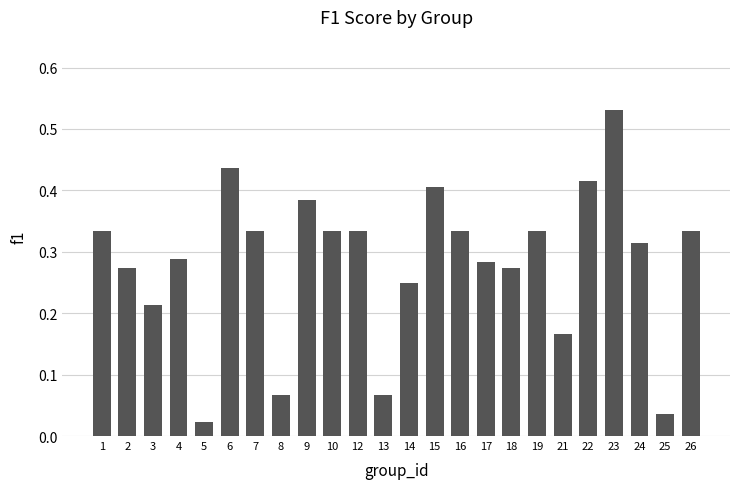

What is the sum of all values?

6.8